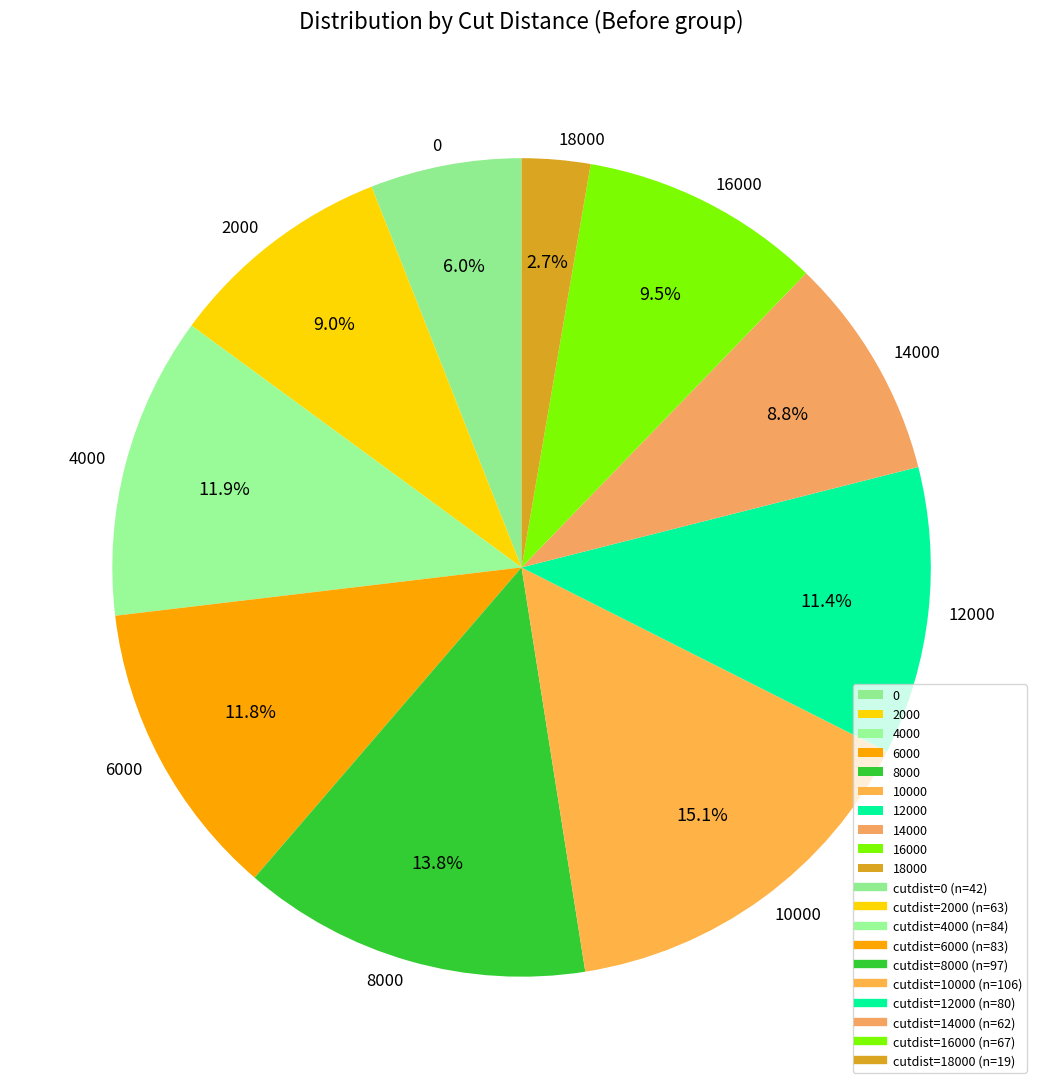

What percentage do 18000 and 10000 together represent?

17.8%